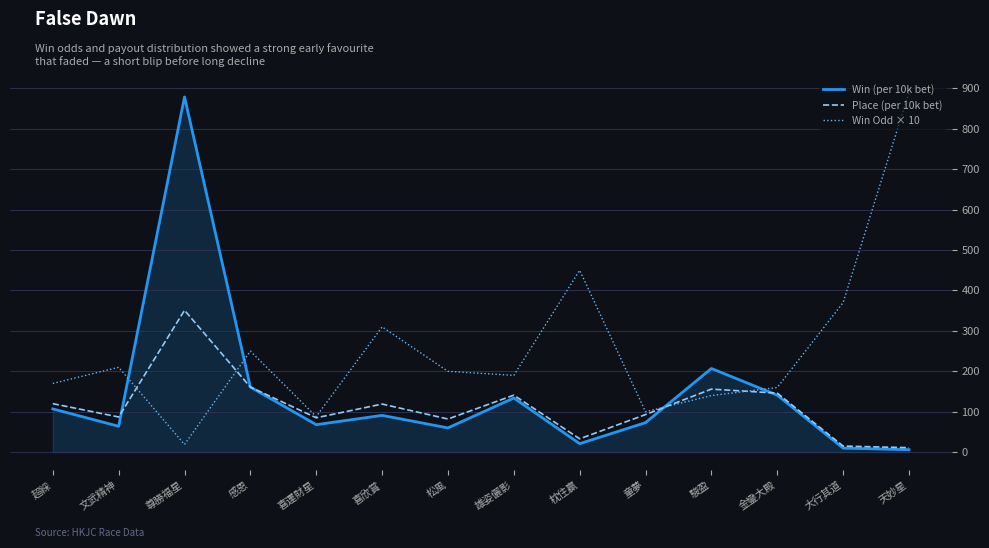

Which series has the largest total across all categories?

Win Odd × 10